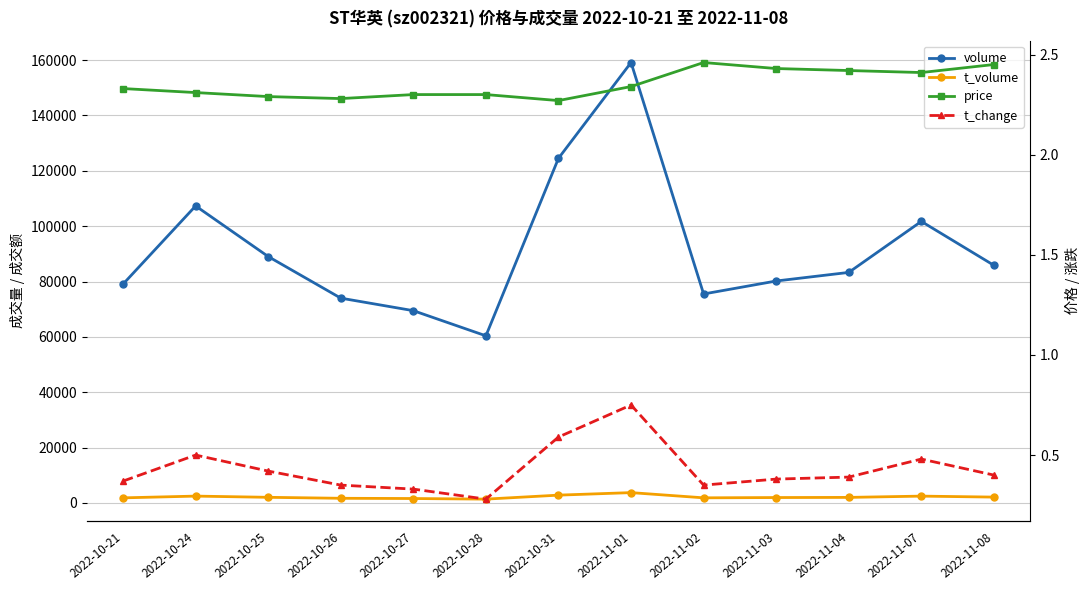

Reading left to right, what are all the values shown in this chart?

volume: 79069.0	107315.0	89029.0	73999.0	69471.0	60382.0	124523.0	159128.0	75500.0	80191.0	83294.0	101724.0	85859.0
t_volume: 1837.0	2470.0	2033.0	1680.0	1597.0	1381.0	2819.0	3729.0	1847.0	1949.0	2002.0	2465.0	2110.0
price: 2.3	2.3	2.3	2.3	2.3	2.3	2.3	2.3	2.5	2.4	2.4	2.4	2.5
t_change: 0.4	0.5	0.4	0.3	0.3	0.3	0.6	0.8	0.3	0.4	0.4	0.5	0.4